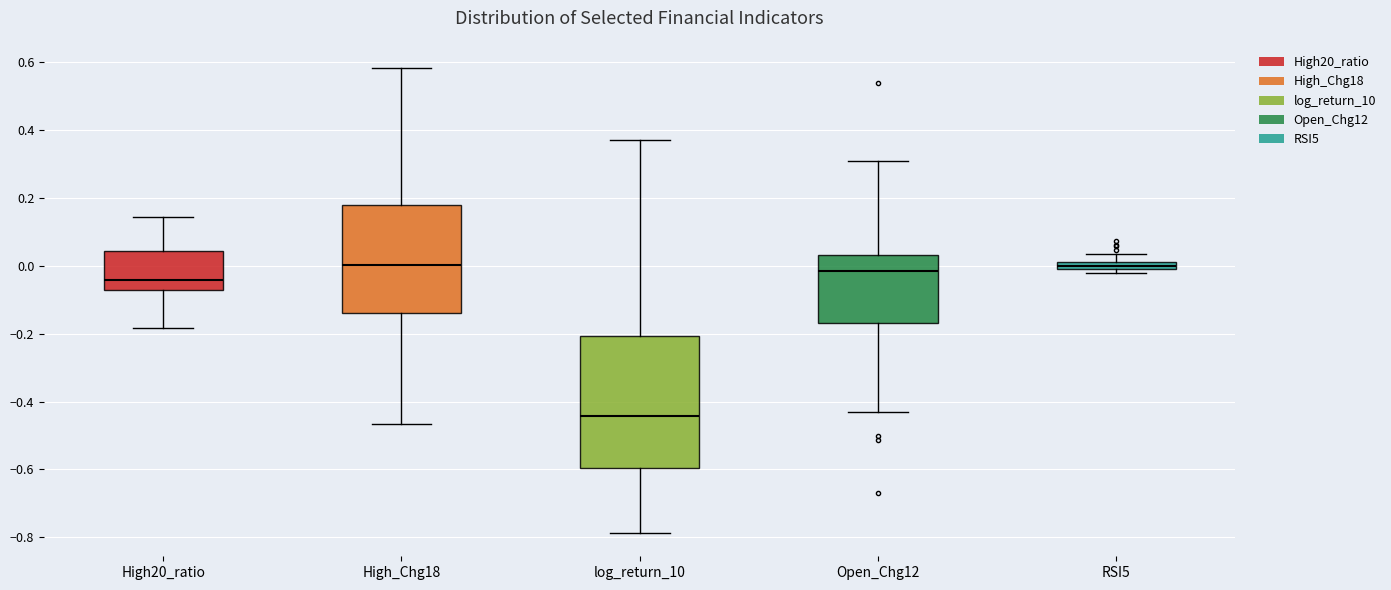

Which box is the tallest, from its lower edge to its upper edge?

log_return_10